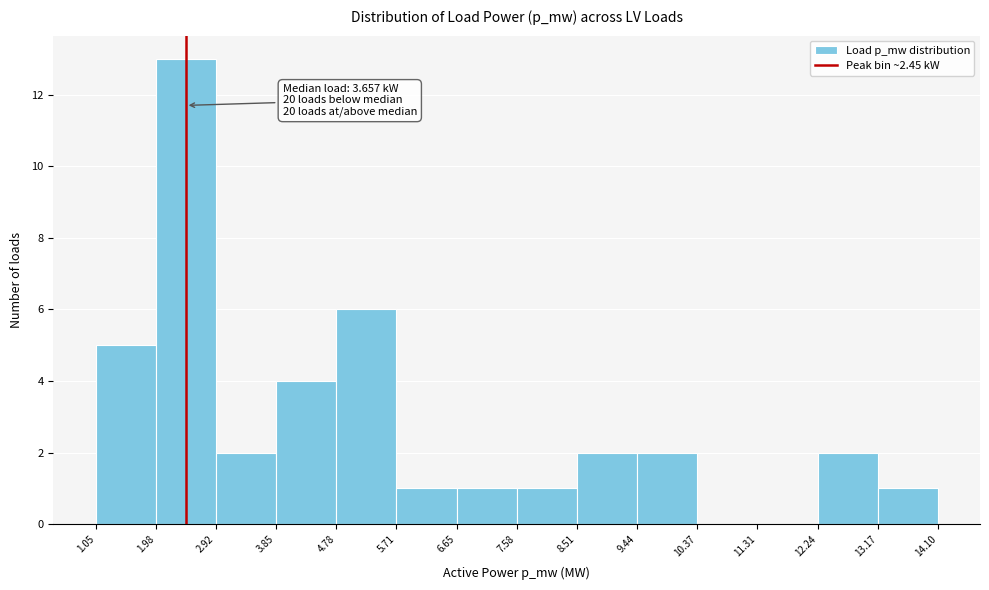

Over which range of the x-axis is the bar tallest?

1.98 to 2.92